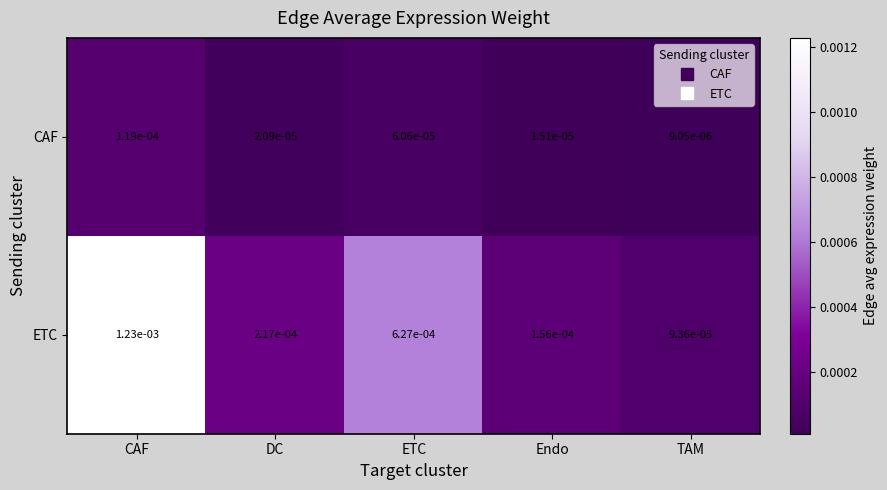

Rank the series by their average value, from lowest to highest.

CAF, ETC